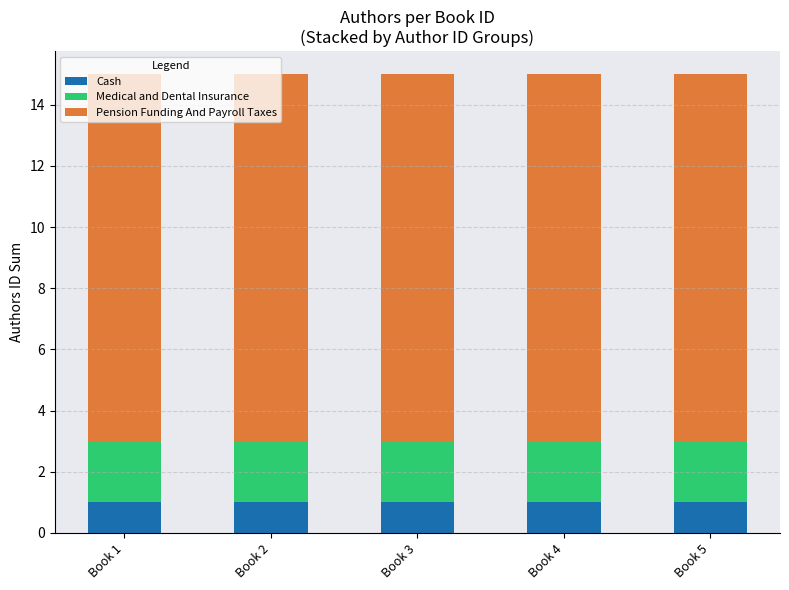

The value of Cash at Book 2 is 1. True or false?

True